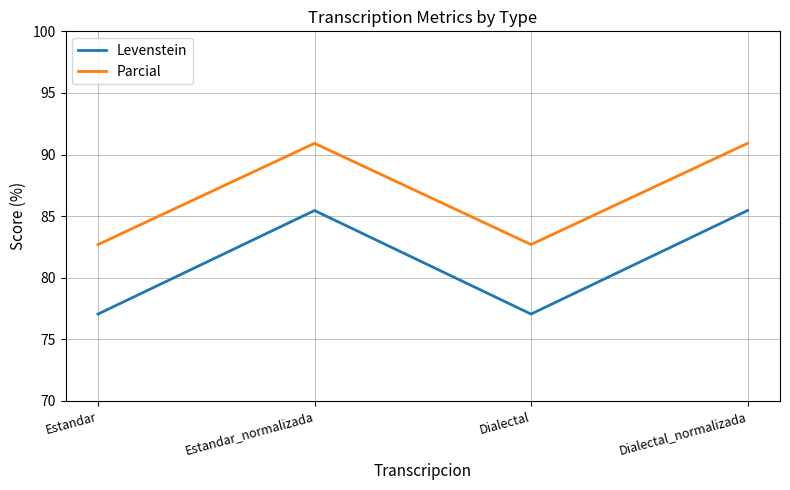

What is the difference between the Parcial values at Dialectal and Estandar_normalizada?

8.2